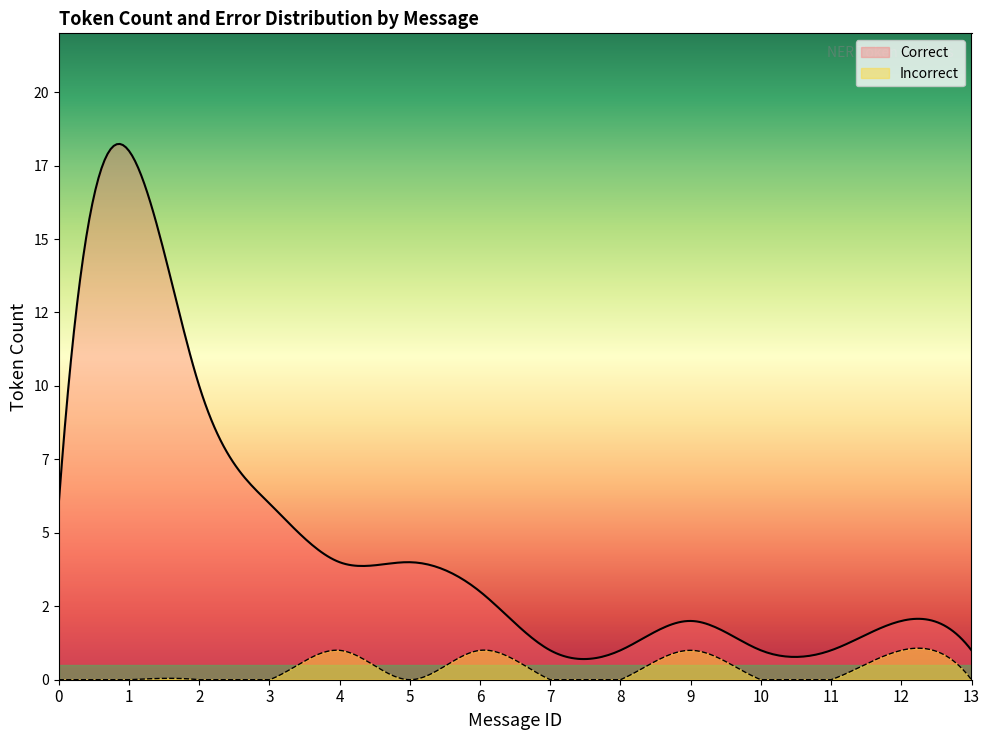

Reading left to right, list all the values displayed in this chart.

Correct: 0=6	1=18	2=10	3=6	4=3	5=4	6=2	7=1	8=1	9=1	10=1	11=1	12=1	13=1
Incorrect: 0=0	1=0	2=0	3=0	4=1	5=0	6=1	7=0	8=0	9=1	10=0	11=0	12=1	13=0